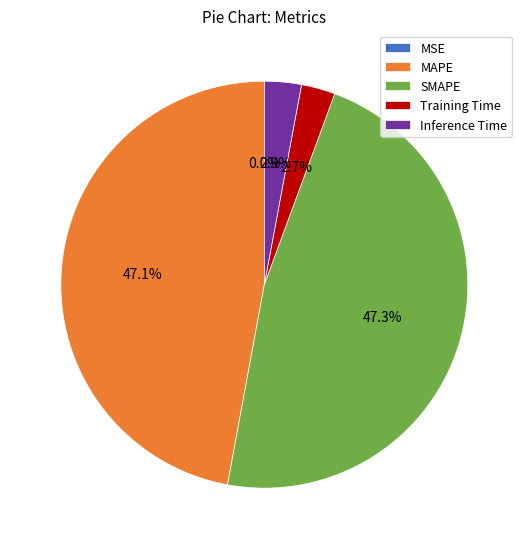

Is it true that Inference Time is 3% of the pie?

True